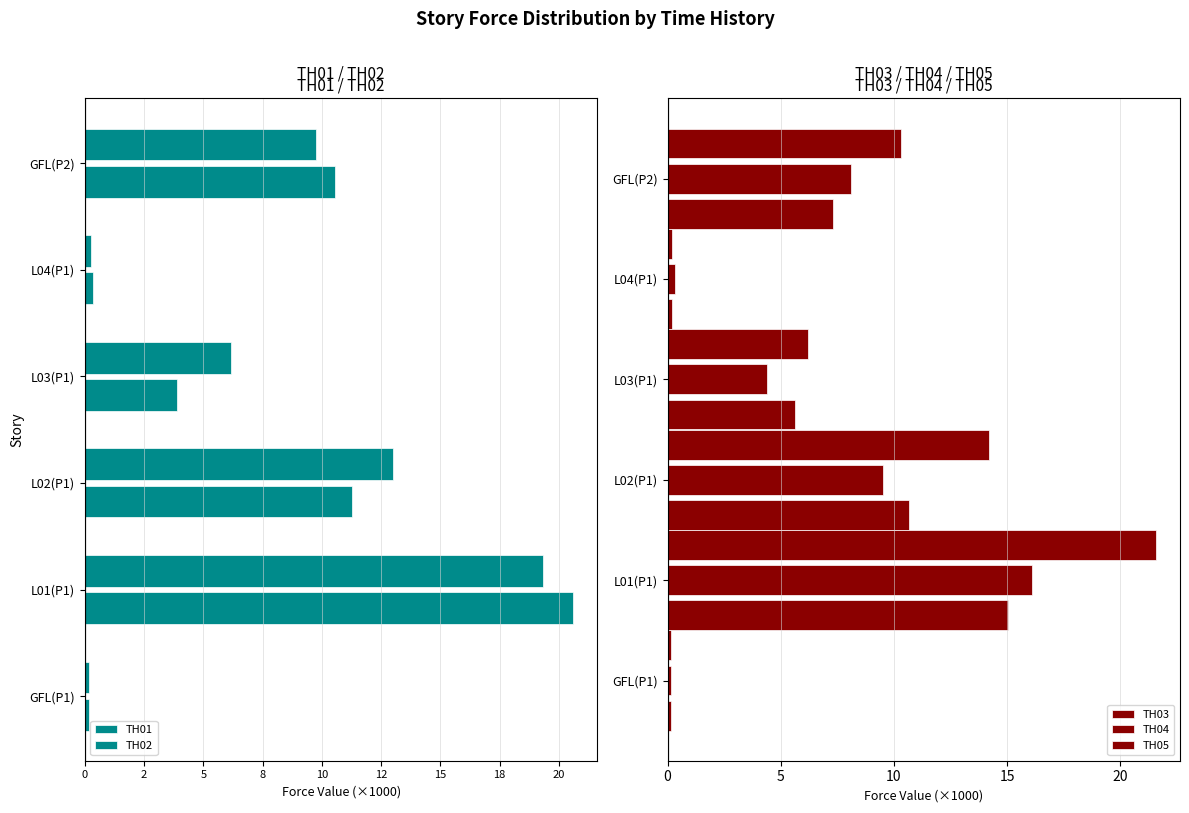

What is the value of the TH05 bar at the 5th from the left?

0.2